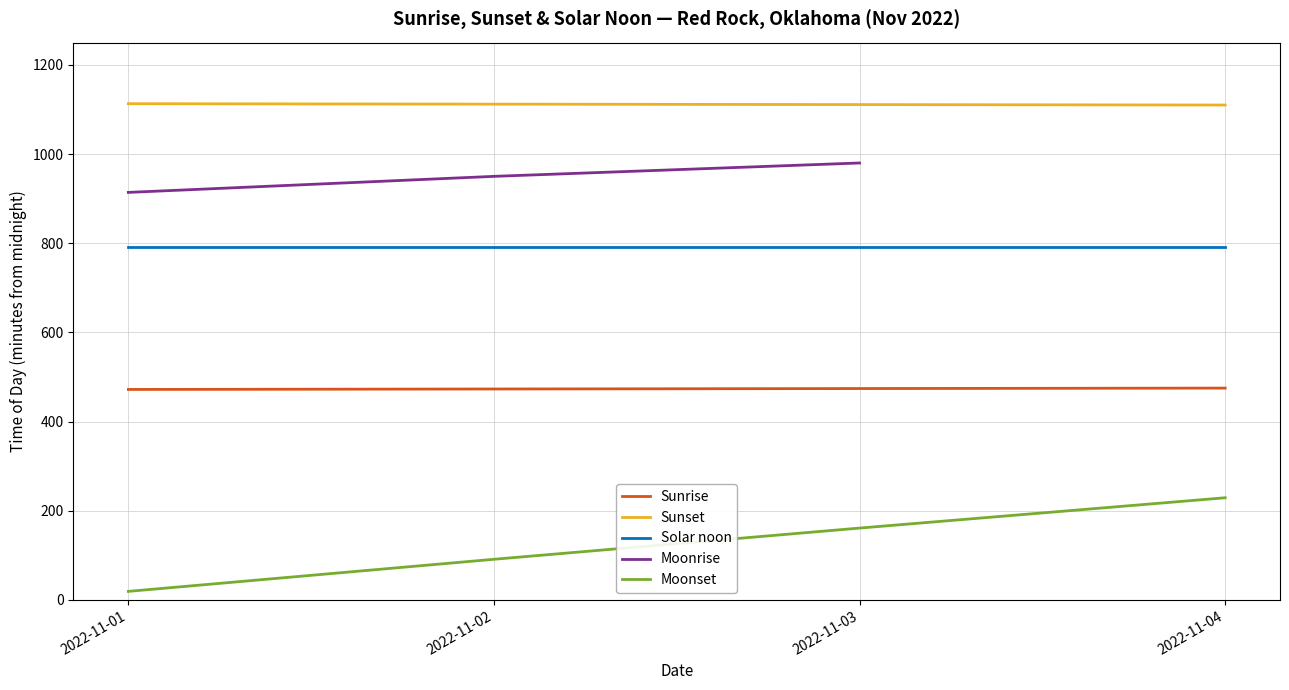

Which series has the largest range (max minus min)?

Moonset